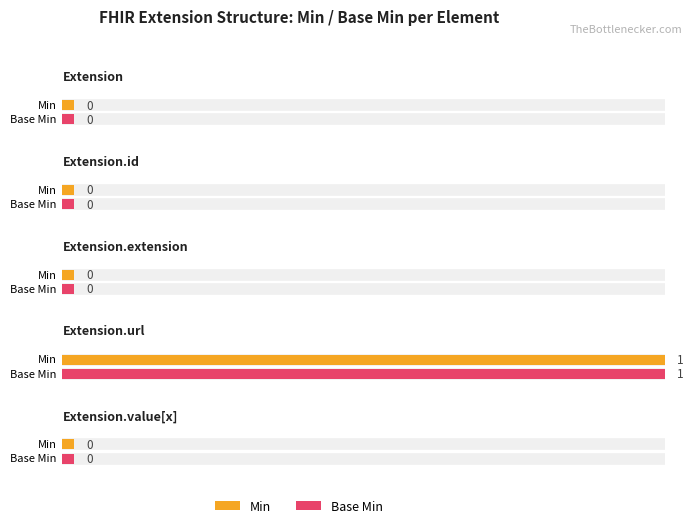

Reading left to right, what are all the values shown in this chart?

Min: 0	0	0	1	0
Base Min: 0	0	0	1	0